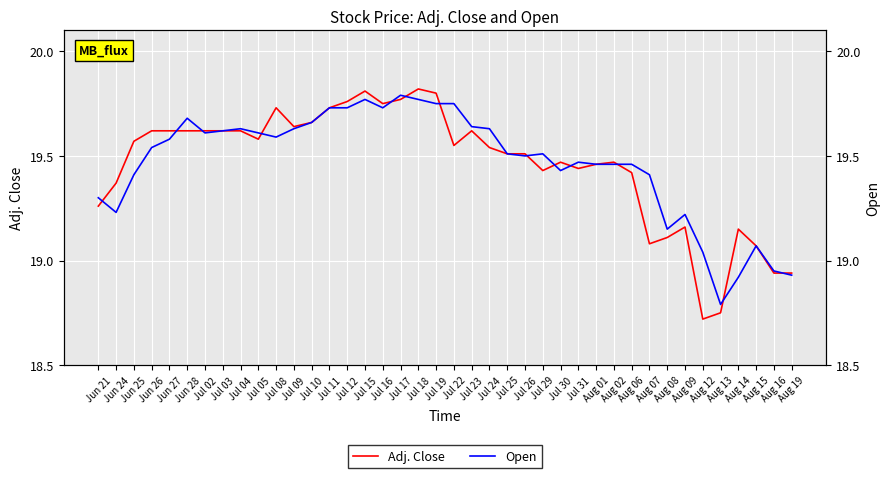

At how many categories does at least one series exceed 19?

37